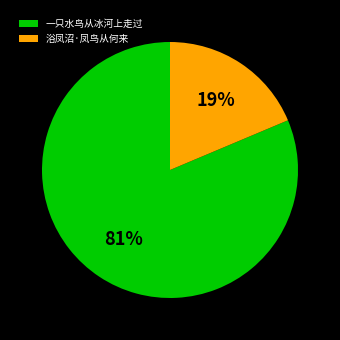

To the nearest percent, what is the average slice percentage?

50%